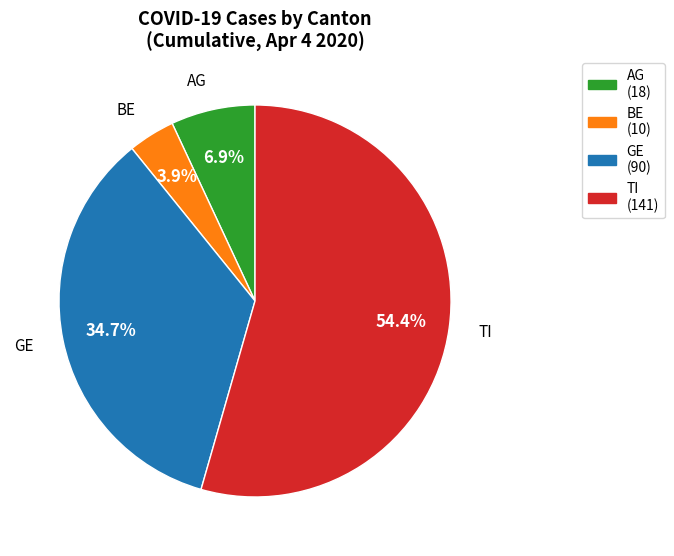

Is there any slice that represents more than half of the pie?

Yes